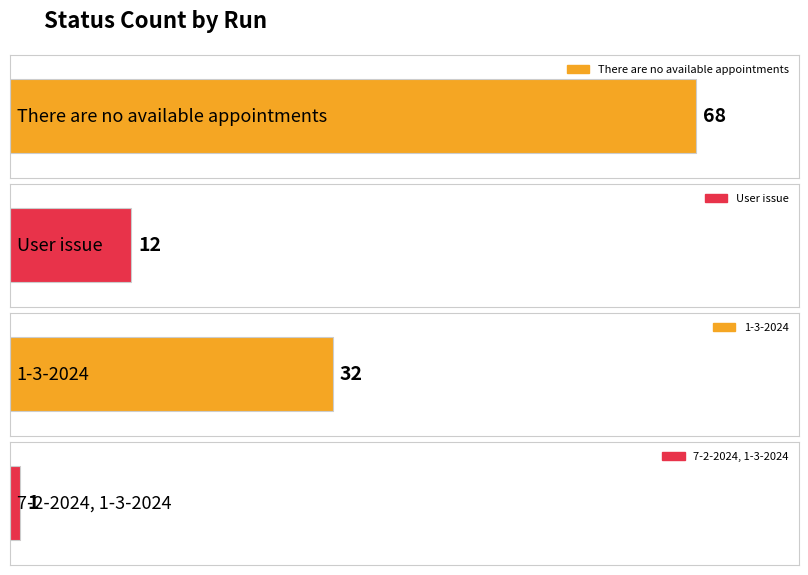

The Fail series shows 4 at 11. True or false?

False